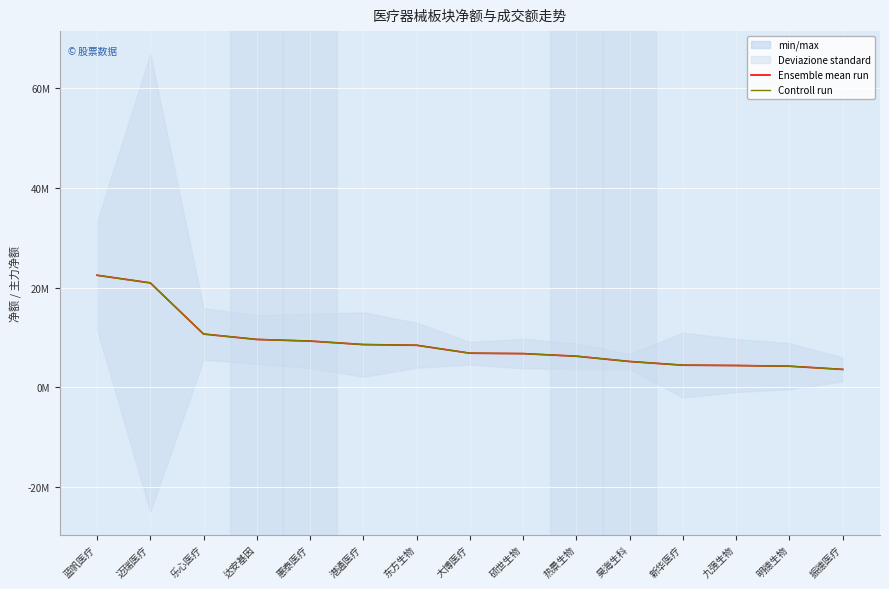

Which series has the largest range (max minus min)?

Ensemble mean run